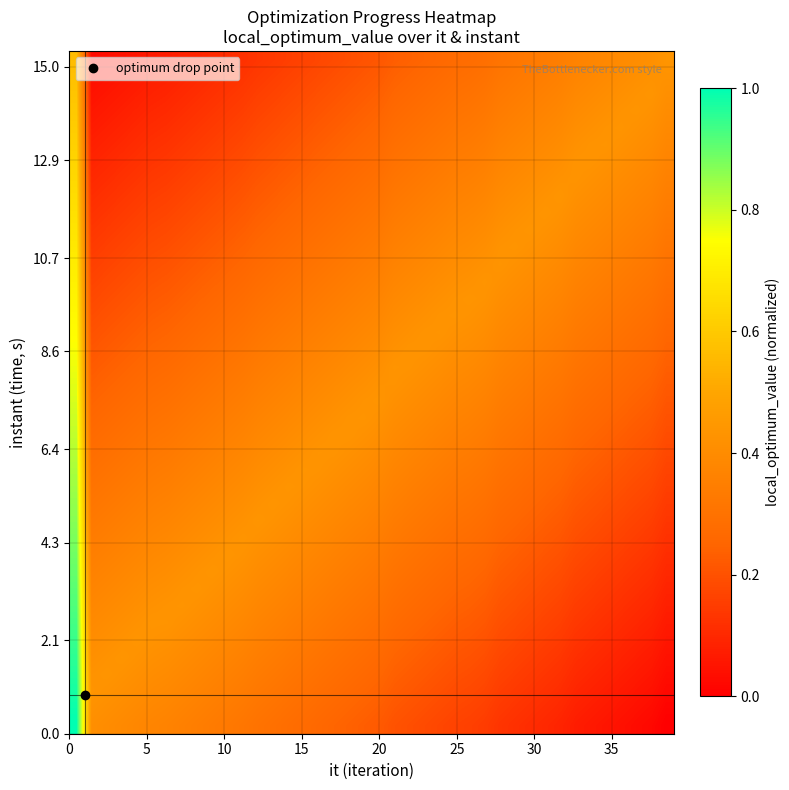

At how many categories does at least one series exceed 0?

40